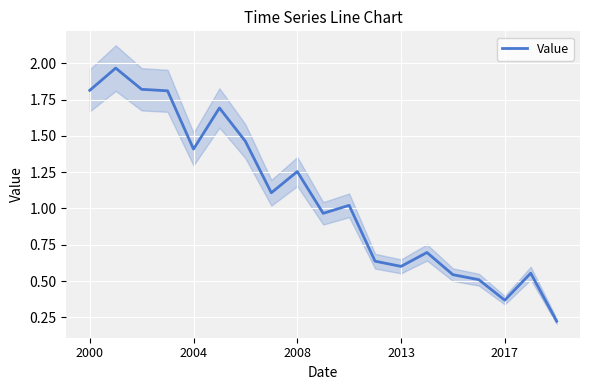

What is the difference between the maximum and minimum values?

1.7